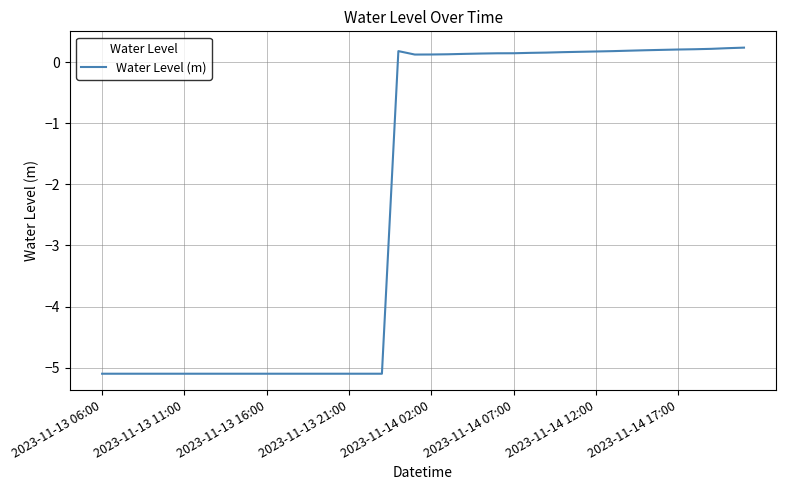

What is the minimum value shown in the chart?

-5.1